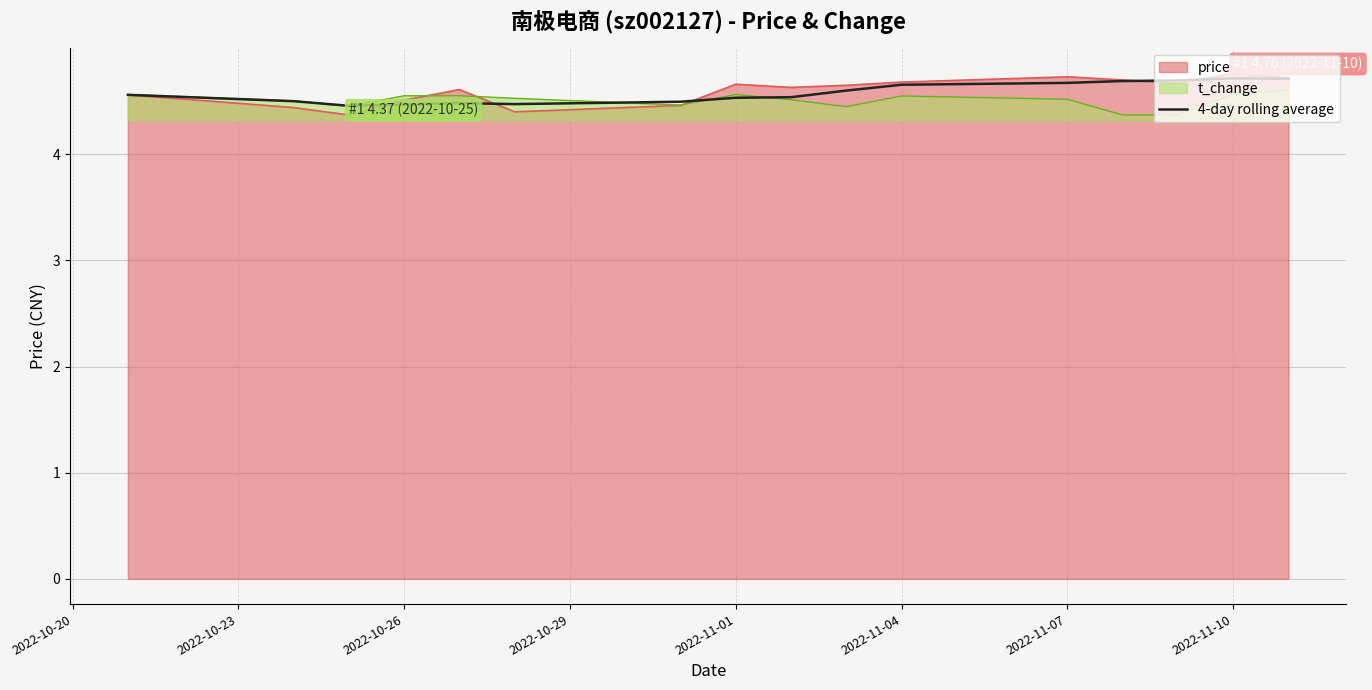

What is the greatest value displayed?

4.8